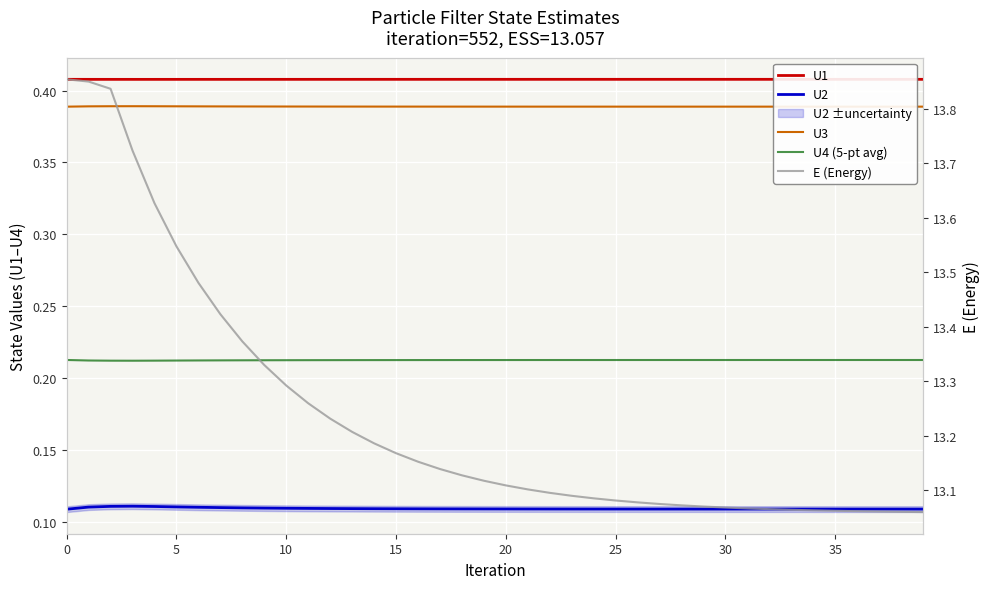

The value of E (Energy) at 14 is 13.2. True or false?

True